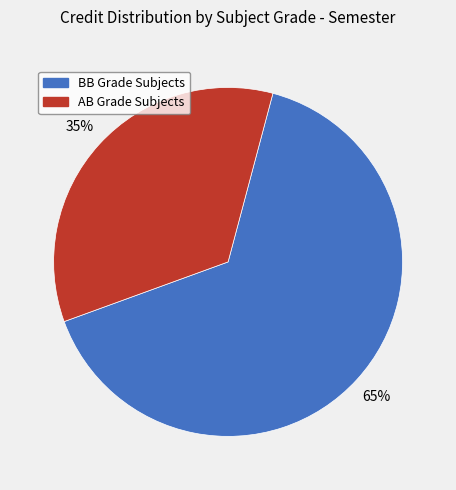

How many slices are in this pie chart?

2